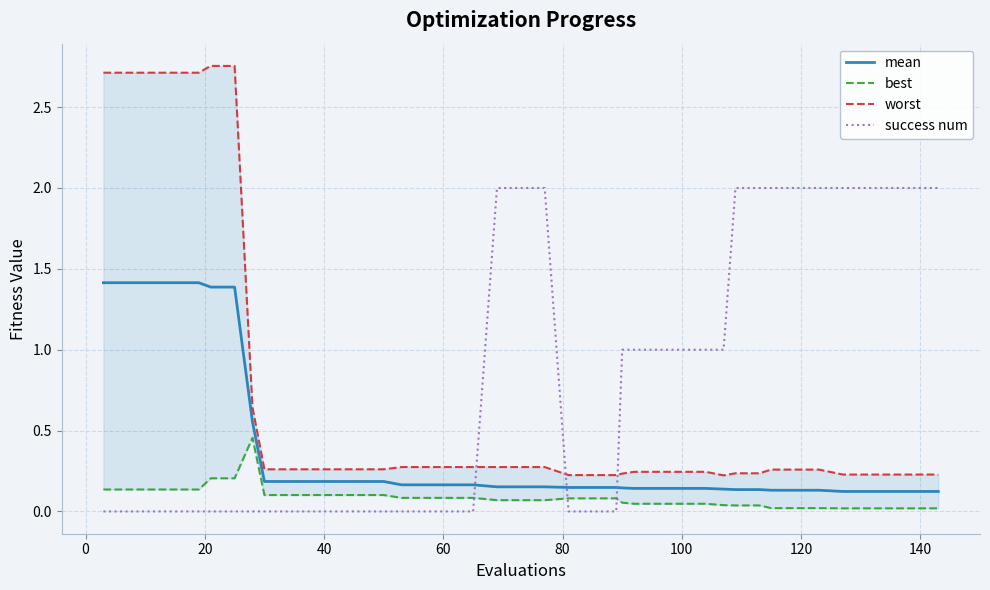

Reading left to right, what are all the values shown in this chart?

mean: 1.4	1.4	1.4	1.4	1.4	1.4	1.4	0.6	0.2	0.2	0.2	0.2	0.2	0.2	0.2	0.2	0.2	0.2	0.2	0.2	0.2	0.1	0.1	0.1	0.1	0.1	0.1	0.1	0.1	0.1	0.1	0.1	0.1	0.1	0.1	0.1	0.1	0.1	0.1	0.1
best: 0.1	0.1	0.1	0.1	0.1	0.2	0.2	0.5	0.1	0.1	0.1	0.1	0.1	0.1	0.1	0.1	0.1	0.1	0.1	0.1	0.1	0.1	0.1	0.1	0.1	0.0	0.0	0.0	0.0	0.0	0.0	0.0	0.0	0.0	0.0	0.0	0.0	0.0	0.0	0.0
worst: 2.7	2.7	2.7	2.7	2.7	2.8	2.8	0.6	0.3	0.3	0.3	0.3	0.3	0.3	0.3	0.3	0.3	0.3	0.3	0.3	0.3	0.2	0.2	0.2	0.2	0.2	0.2	0.2	0.2	0.2	0.2	0.2	0.3	0.3	0.3	0.2	0.2	0.2	0.2	0.2
success num: 0.0	0.0	0.0	0.0	0.0	0.0	0.0	0.0	0.0	0.0	0.0	0.0	0.0	0.0	0.0	0.0	0.0	0.0	2.0	2.0	2.0	0.0	0.0	0.0	1.0	1.0	1.0	1.0	1.0	1.0	2.0	2.0	2.0	2.0	2.0	2.0	2.0	2.0	2.0	2.0